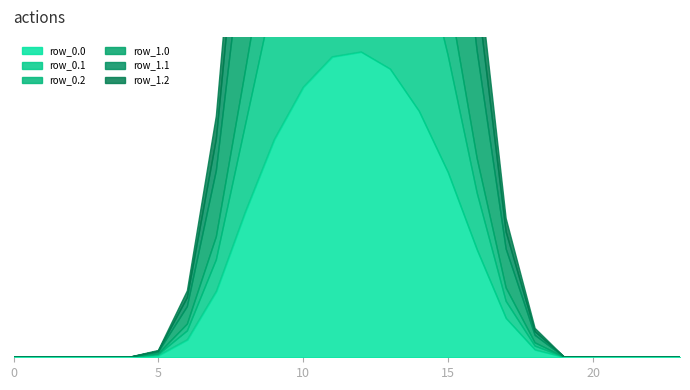

How many lines are shown in the chart?

6